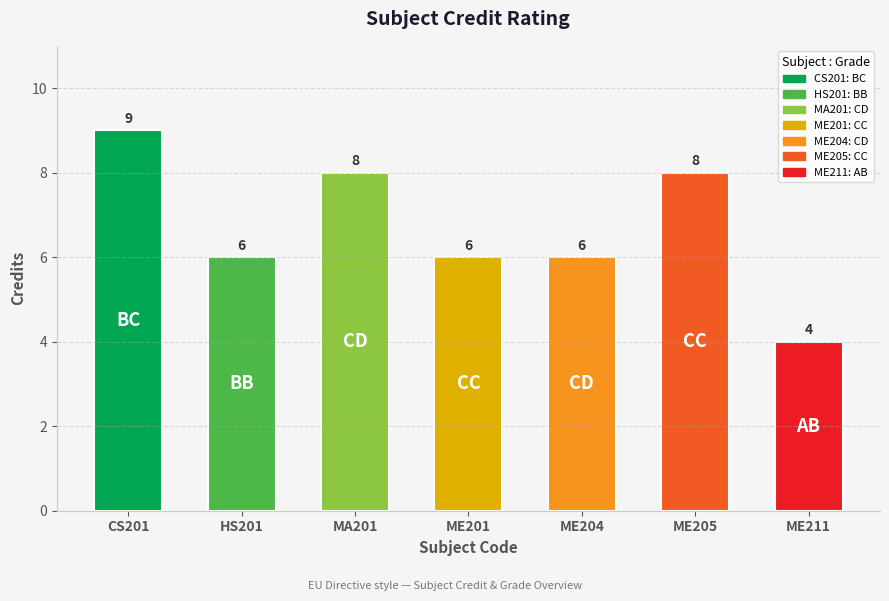

Are the bars horizontal?

No